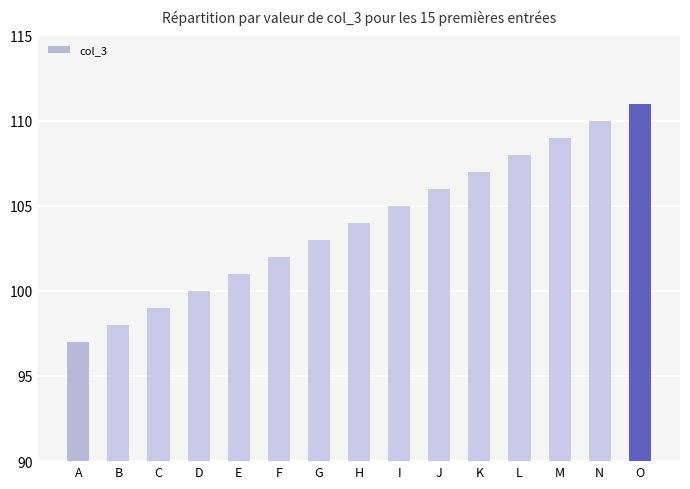

List the labels in order of value, largest first.

O, N, M, L, K, J, I, H, G, F, E, D, C, B, A